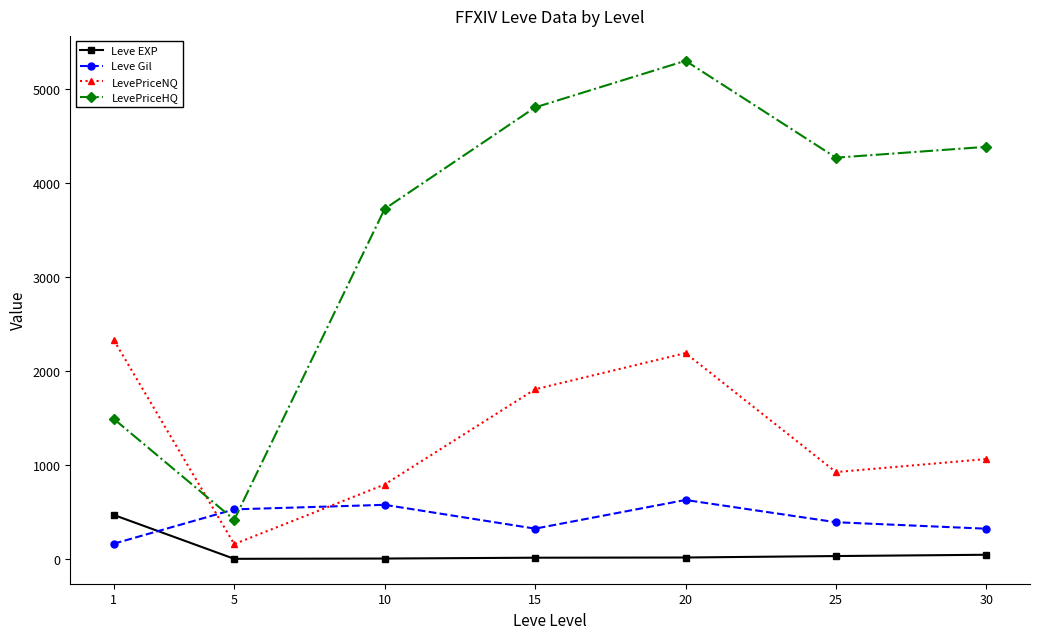

Which series has the largest total across all categories?

LevePriceHQ